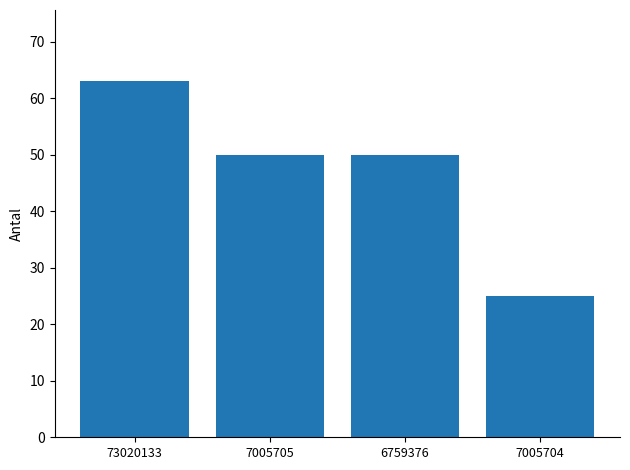

What is the change in value from 6759376 to 7005704?

-25